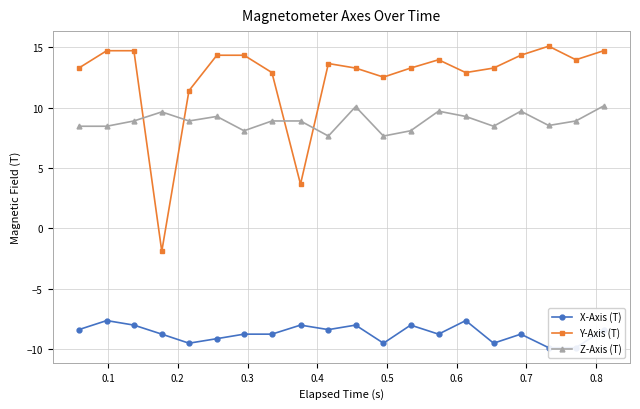

What is the maximum value for Z-Axis (T)?

10.2